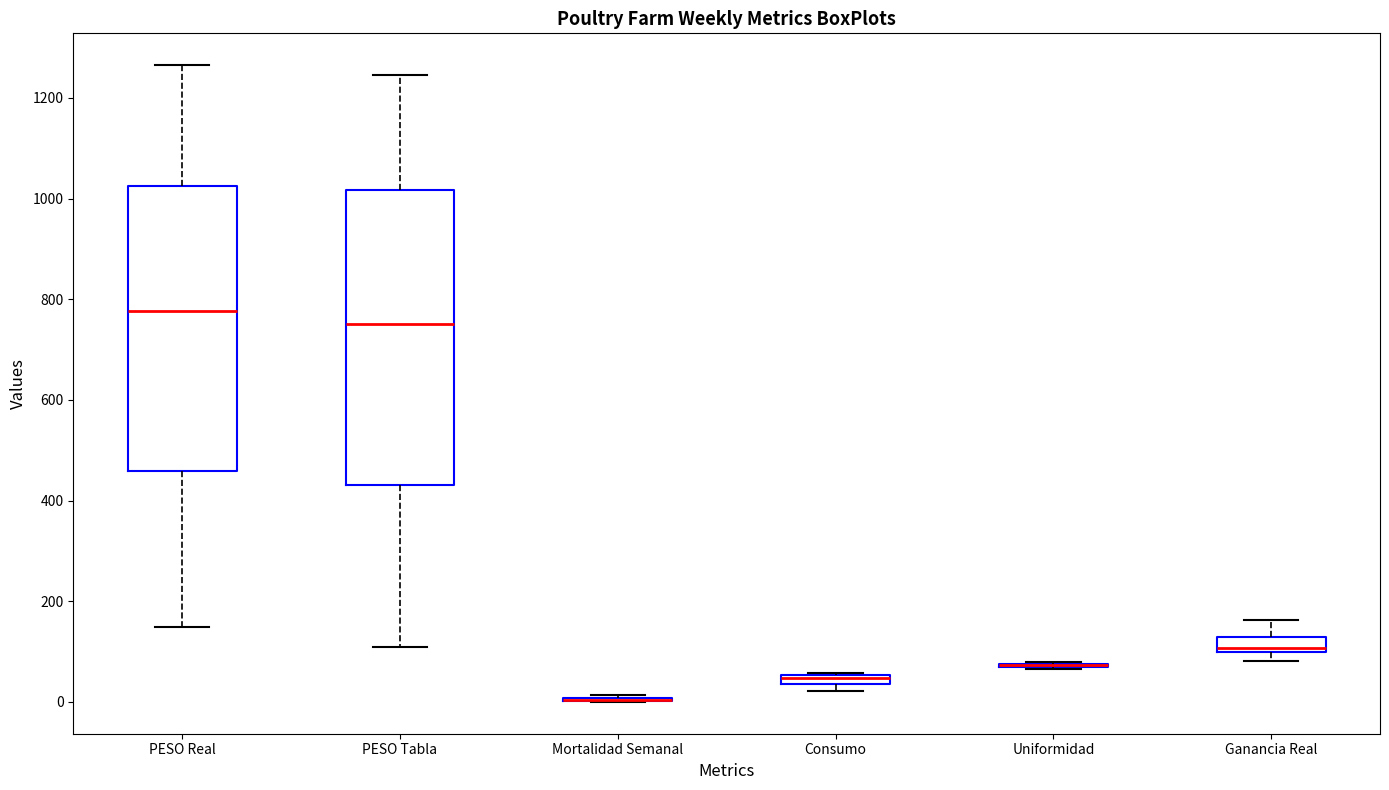

Which box is the tallest, from its lower edge to its upper edge?

PESO Tabla